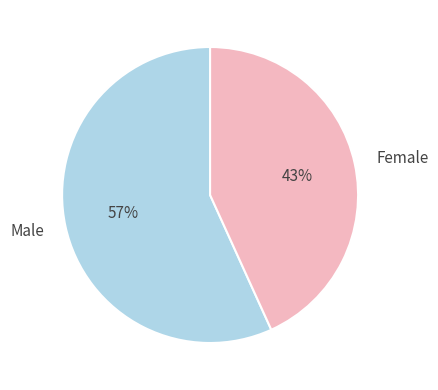

To the nearest percent, what portion does Female represent?

43%